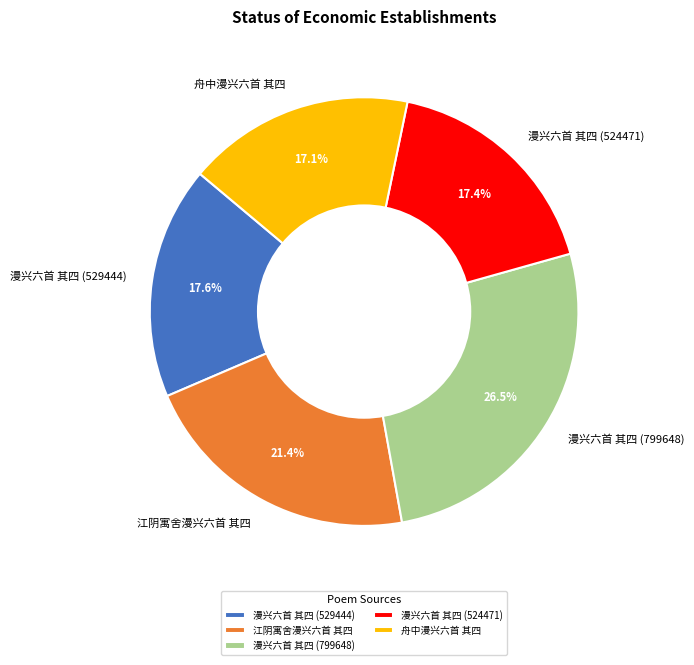

Which slice is the largest?

漫兴六首 其四 (799648)